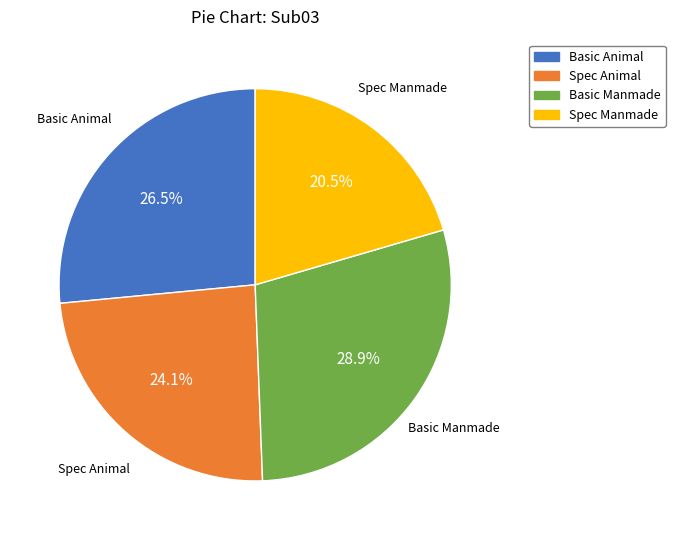

To the nearest percent, what percentage of the pie is Basic Manmade?

29%